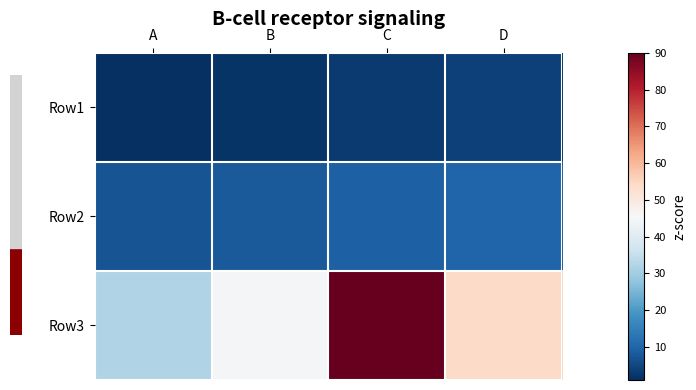

Reading left to right, transcribe all the data shown in this chart.

Row1: A=1	B=2	C=3	D=4
Row2: A=7	B=8	C=9	D=10
Row3: A=32	B=45	C=90	D=54